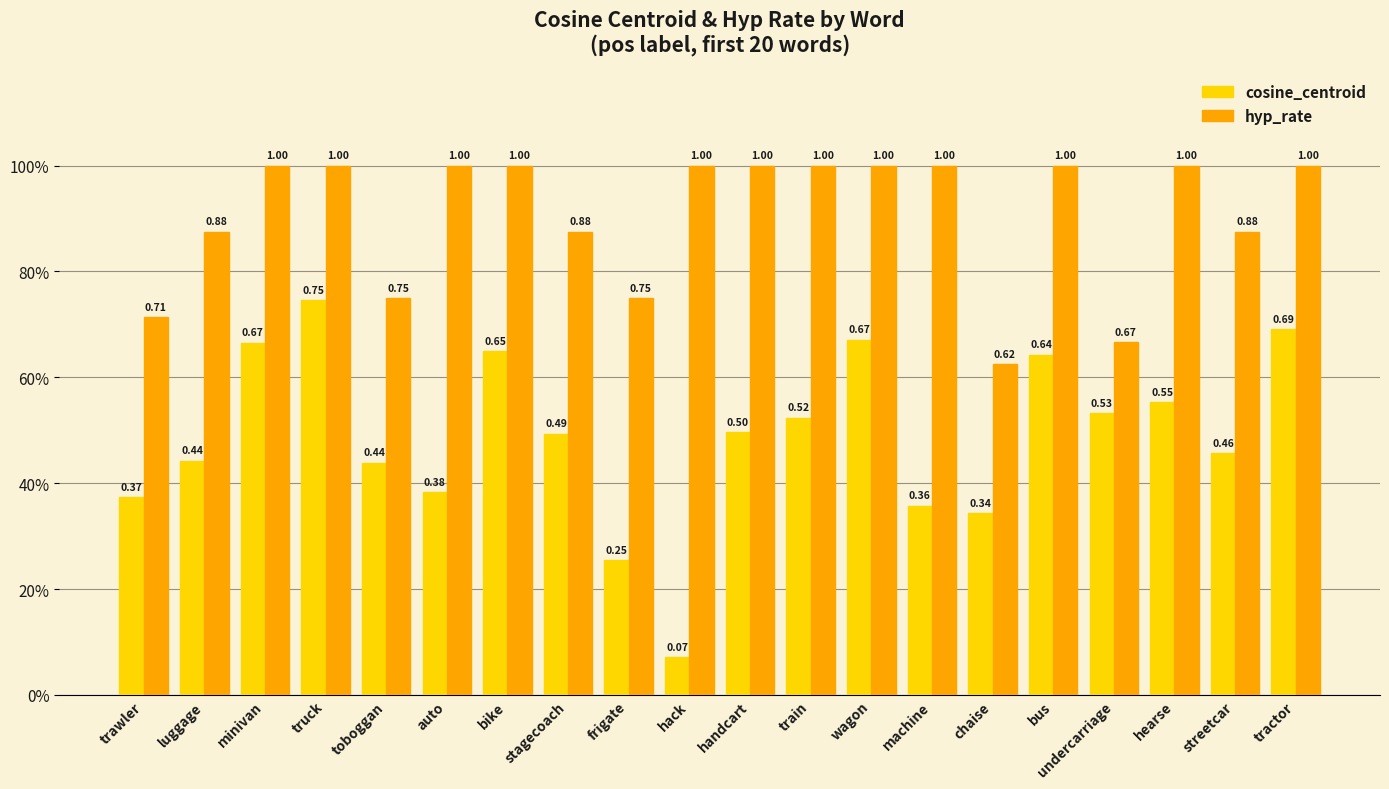

Are the bars grouped side by side (vs. stacked)?

Yes